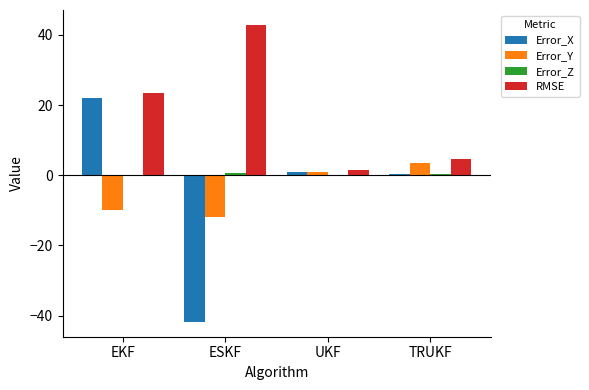

What is the greatest value displayed?

42.9